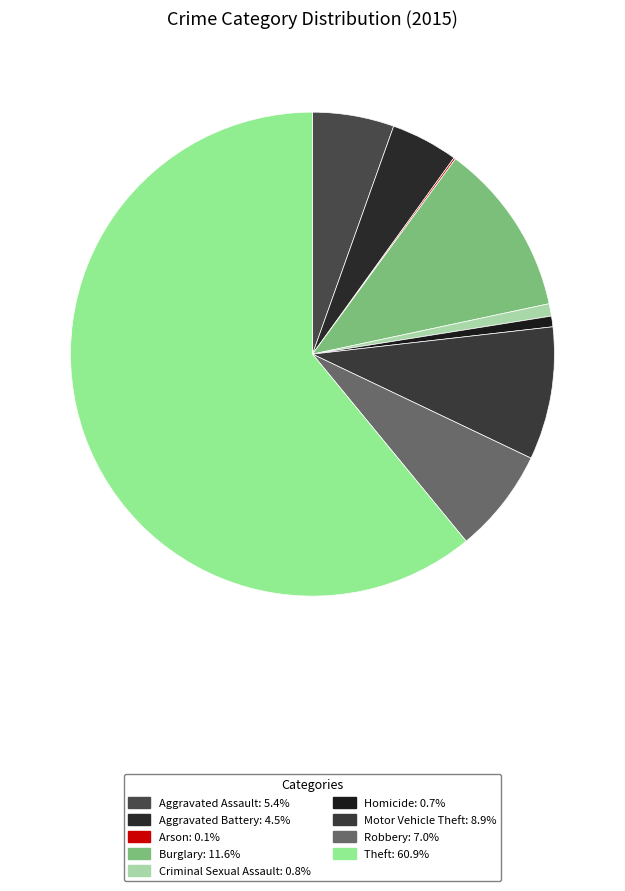

Rank the categories by value from highest to lowest.

Theft, Burglary, Motor Vehicle Theft, Robbery, Aggravated Assault, Aggravated Battery, Criminal Sexual Assault, Homicide, Arson